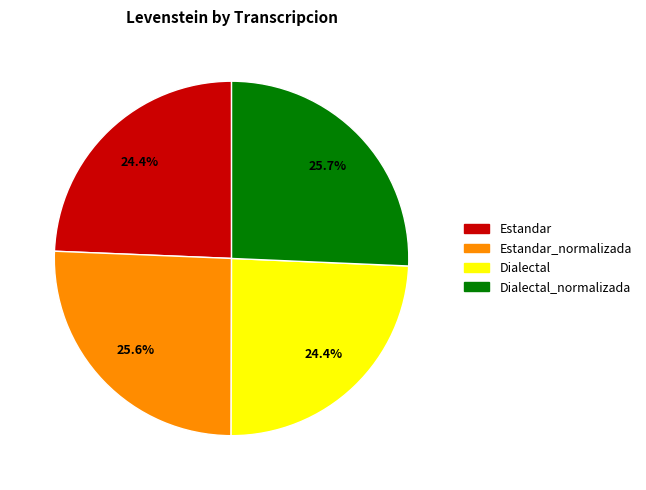

Count the number of slices in the pie.

4